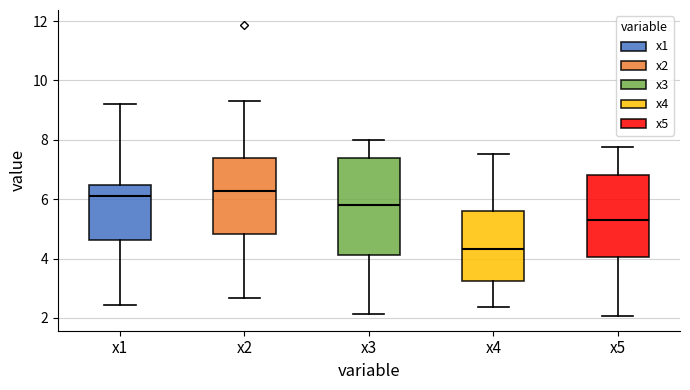

Which box's median line is the lowest?

x4